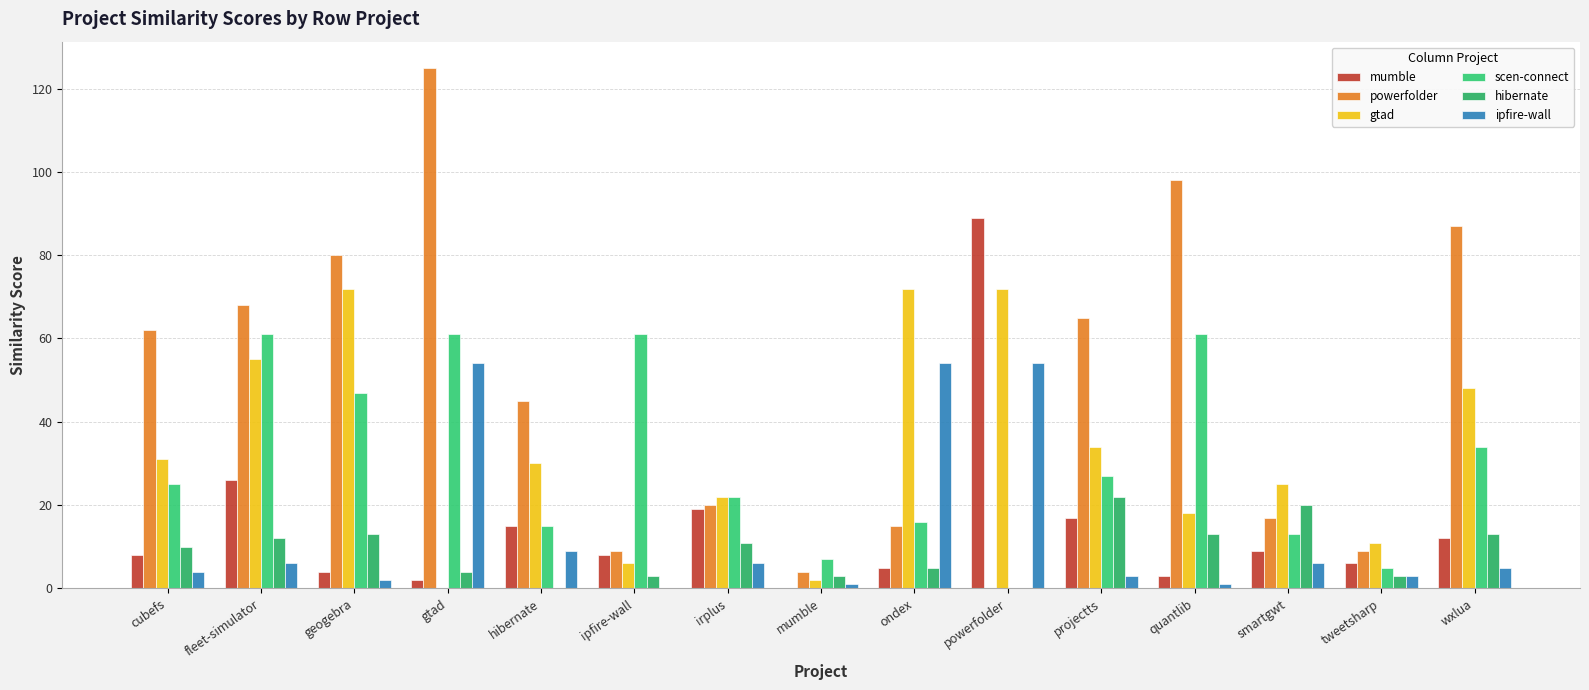

Rank the categories by powerfolder value from highest to lowest.

gtad, quantlib, wxlua, geogebra, fleet-simulator, projectts, cubefs, hibernate, irplus, smartgwt, ondex, ipfire-wall, tweetsharp, mumble, powerfolder